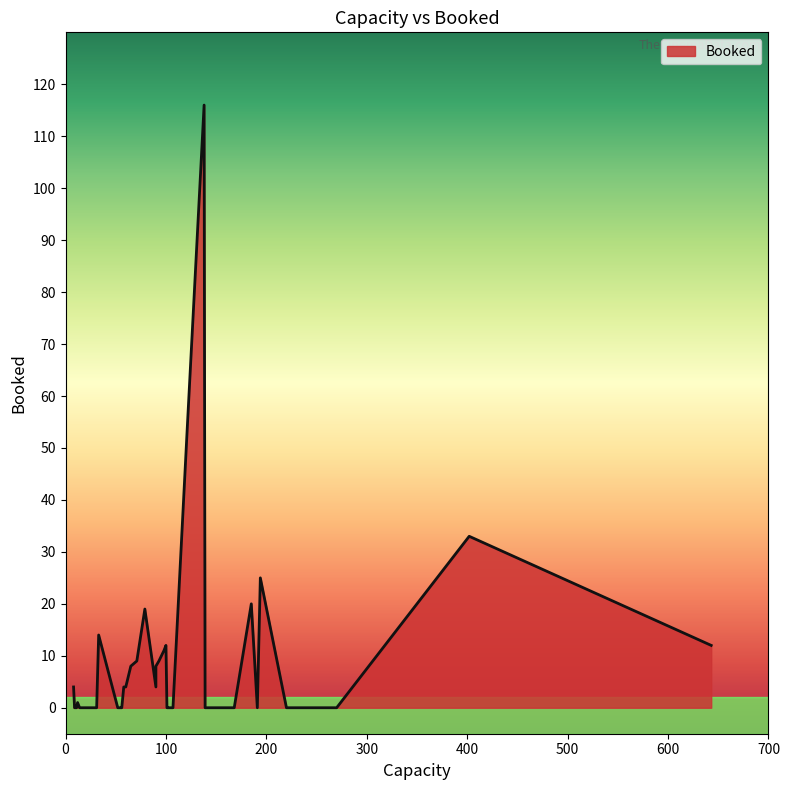

True or false: the data shows 0 at 29.

True